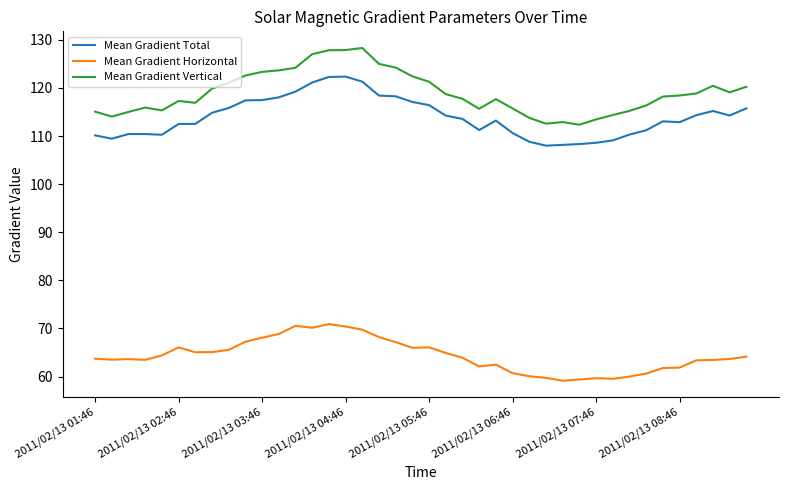

What is the difference between the maximum and minimum values in the Mean Gradient Vertical series?

16.0